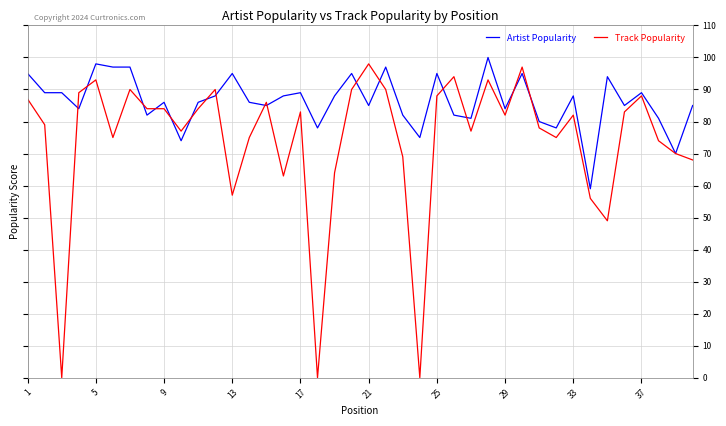

Rank the series by their average value, from highest to lowest.

Artist Popularity, Track Popularity